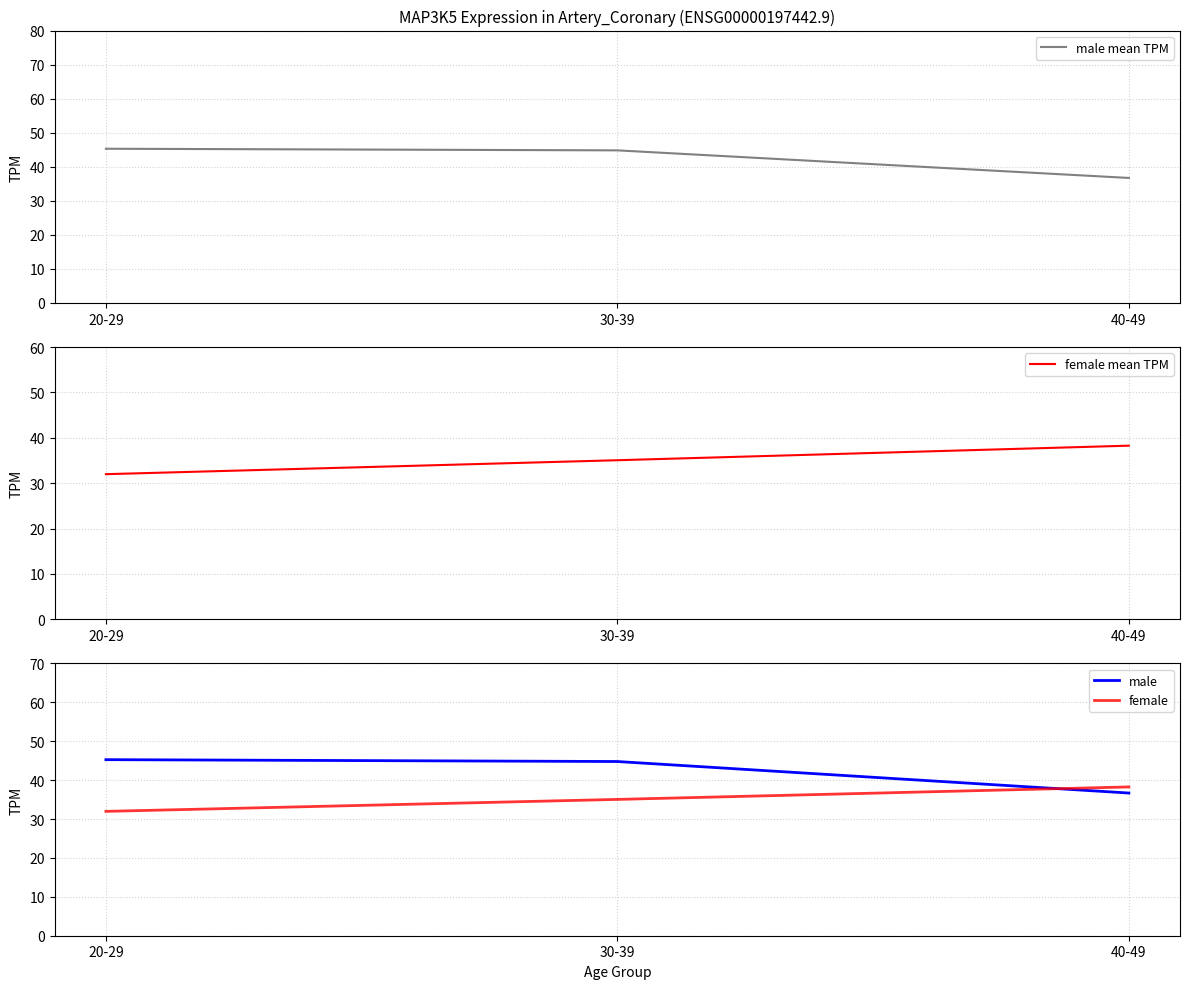

What is the label of the 2nd point from the left?

30-39